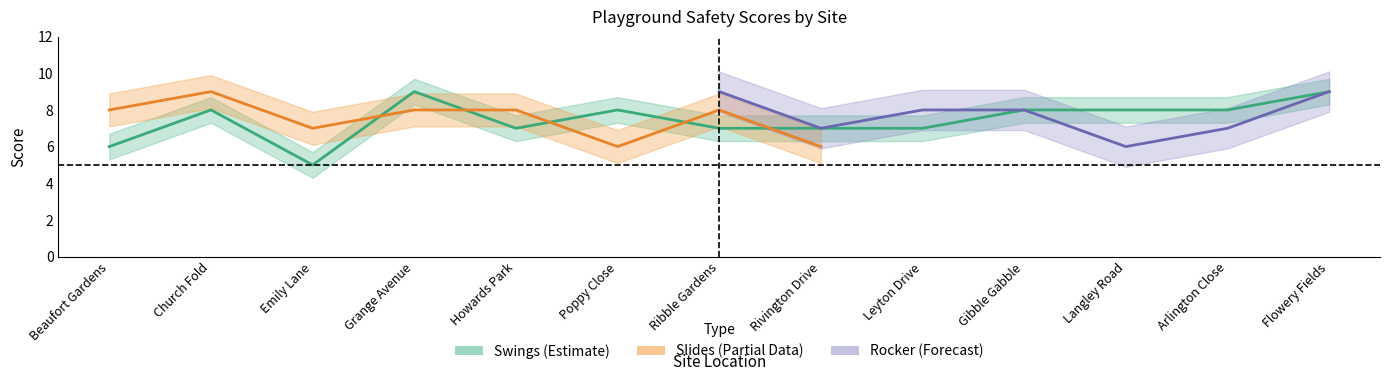

At which label does Swings reach its peak?

Grange Avenue